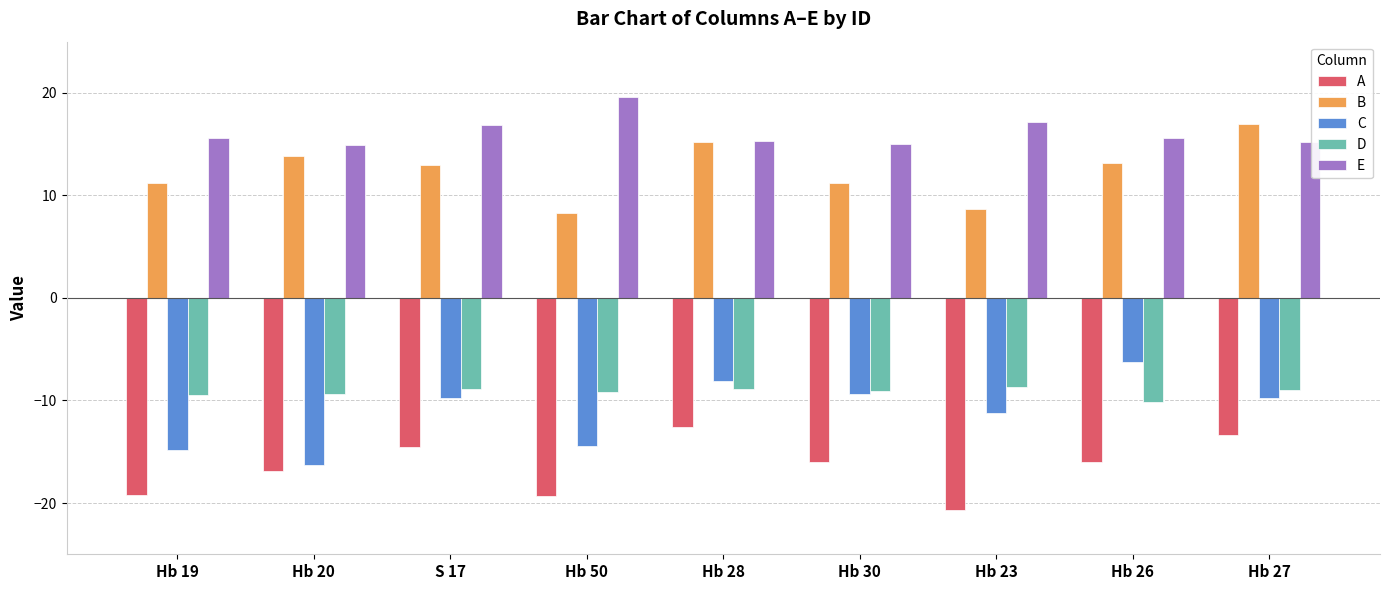

What is the total value across all series at Hb 28?

1.0